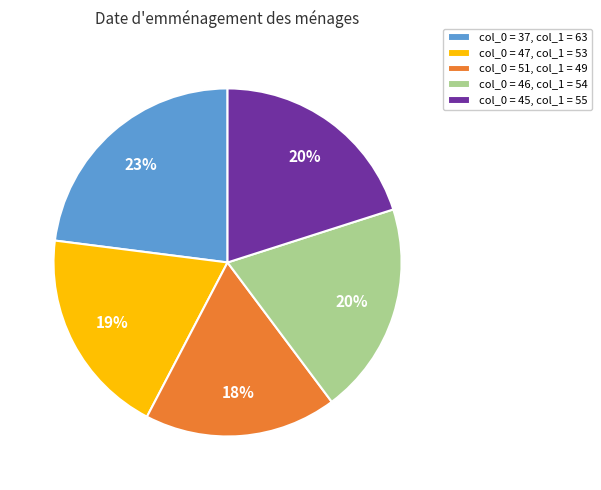

To the nearest percent, what is the average slice percentage?

20%